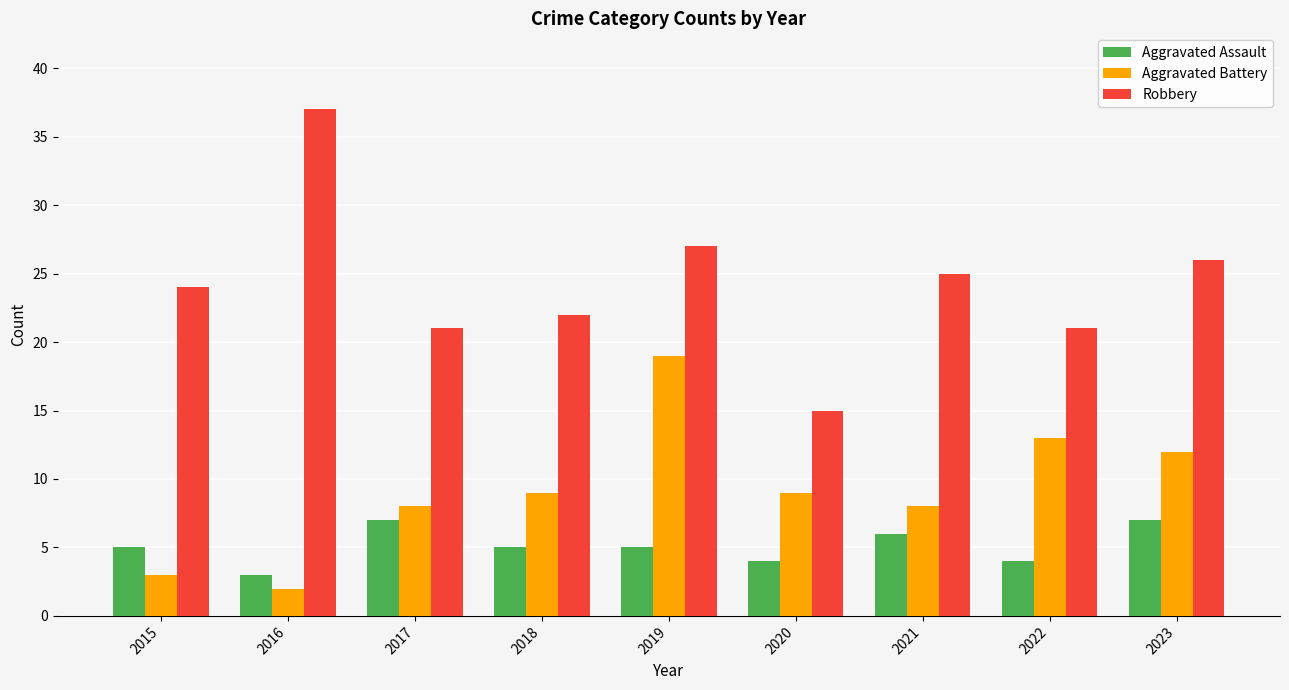

True or false: Aggravated Battery has a value of 9 at 2020.

True